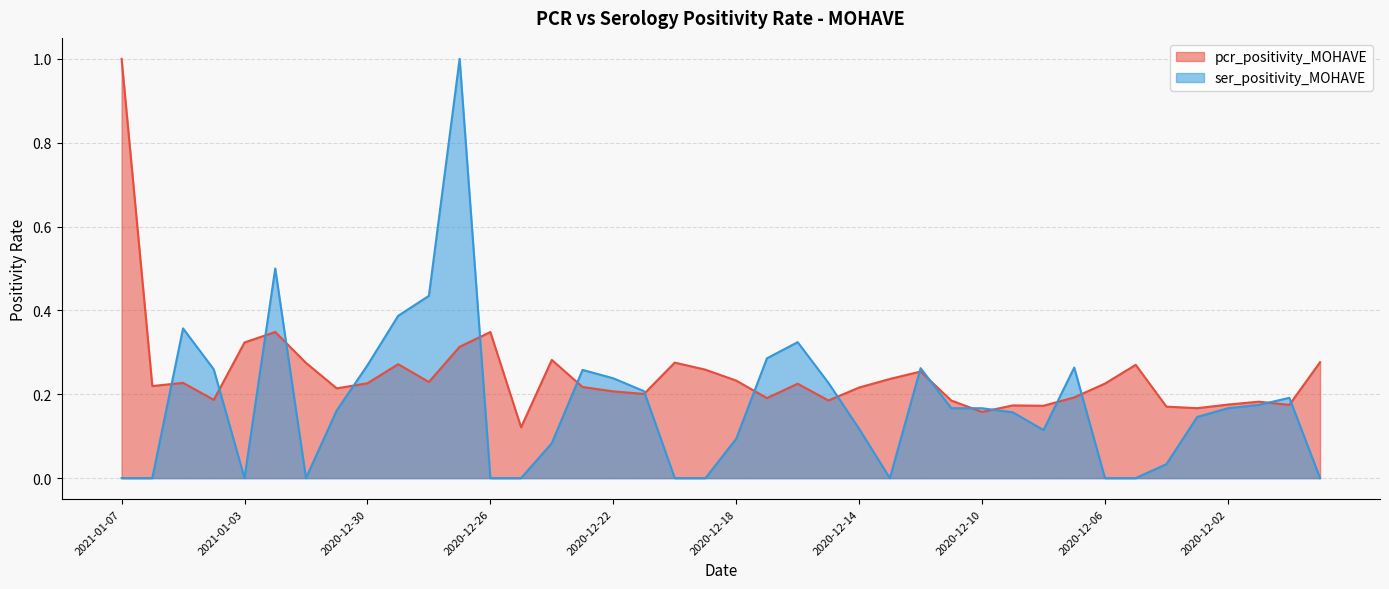

What is the difference between the second highest and second lowest values in the pcr_positivity_MOHAVE series?

0.2